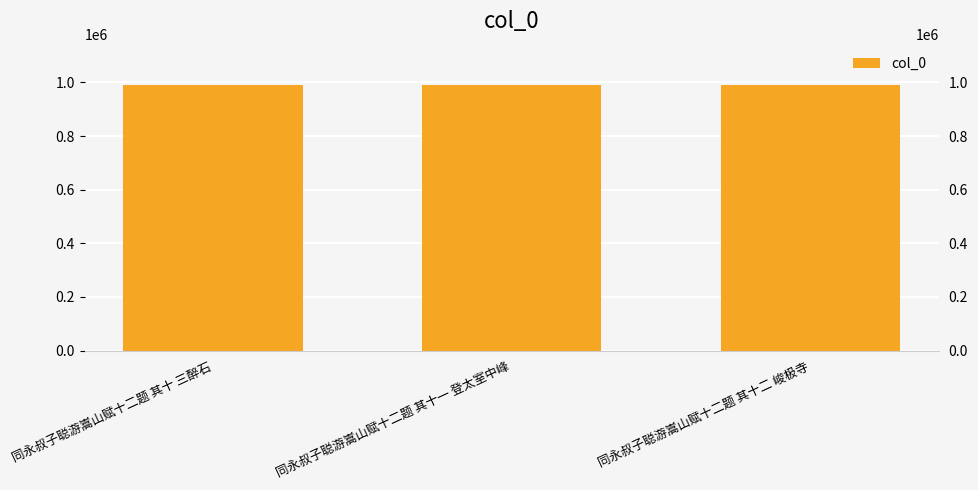

List the labels in order of value, smallest first.

同永叔子聪游嵩山赋十二题 其十一 登太室中峰, 同永叔子聪游嵩山赋十二题 其十二 峻极寺, 同永叔子聪游嵩山赋十二题 其十 三醉石